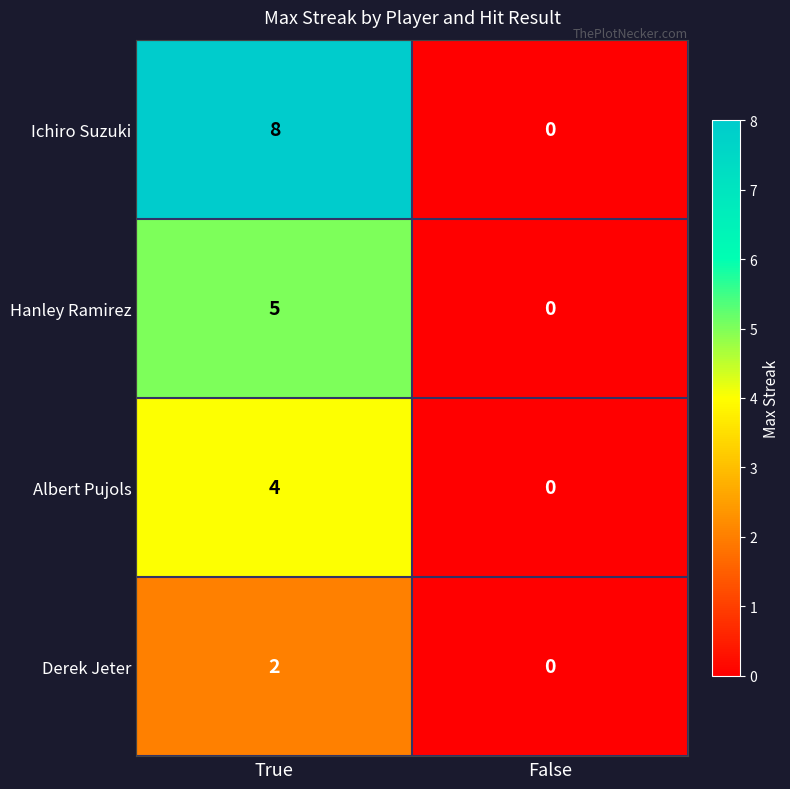

How many data points does each series have?

2